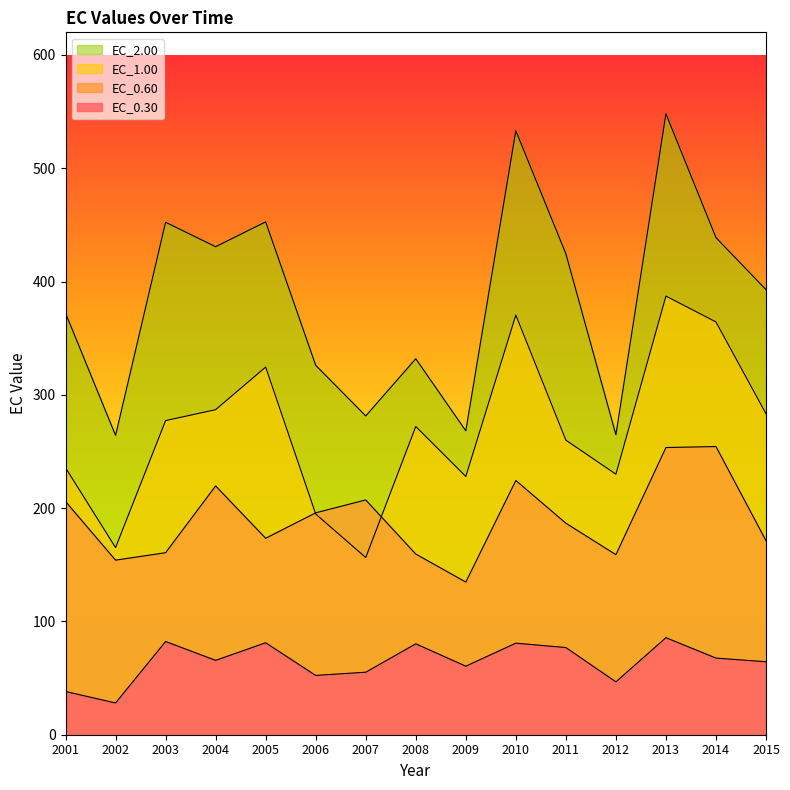

Which series has the largest total across all categories?

EC_2.00